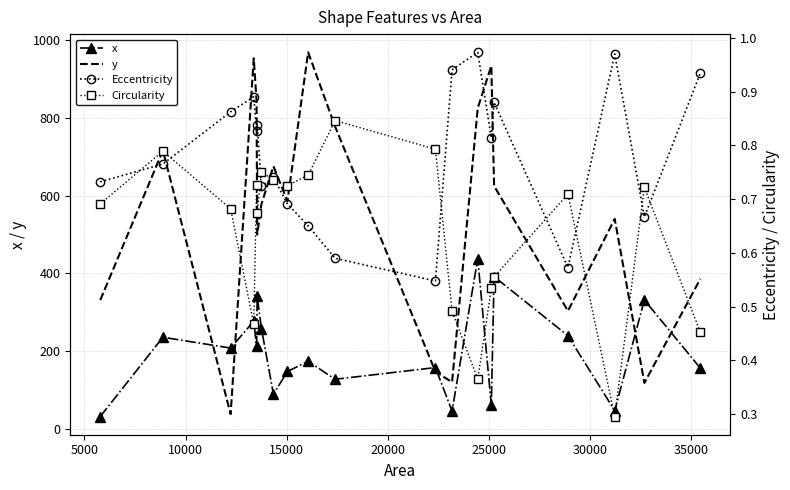

Does the chart have visible grid lines?

Yes